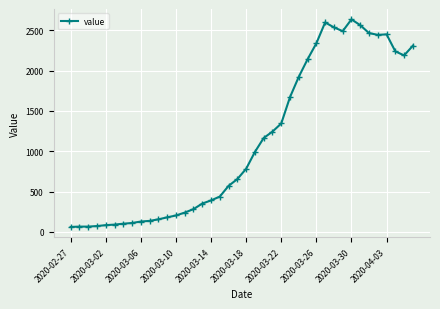

True or false: there are more than 0 points higher than both neighbors.

True